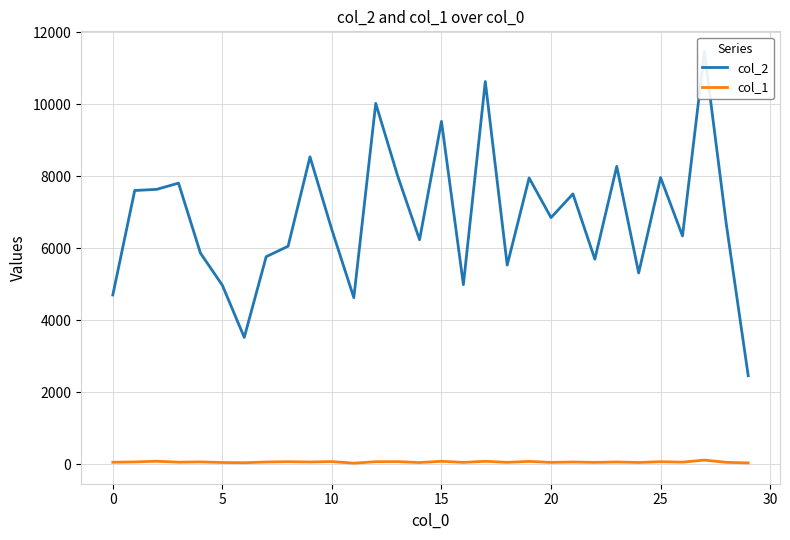

The col_1 series shows 62 at 0. True or false?

True